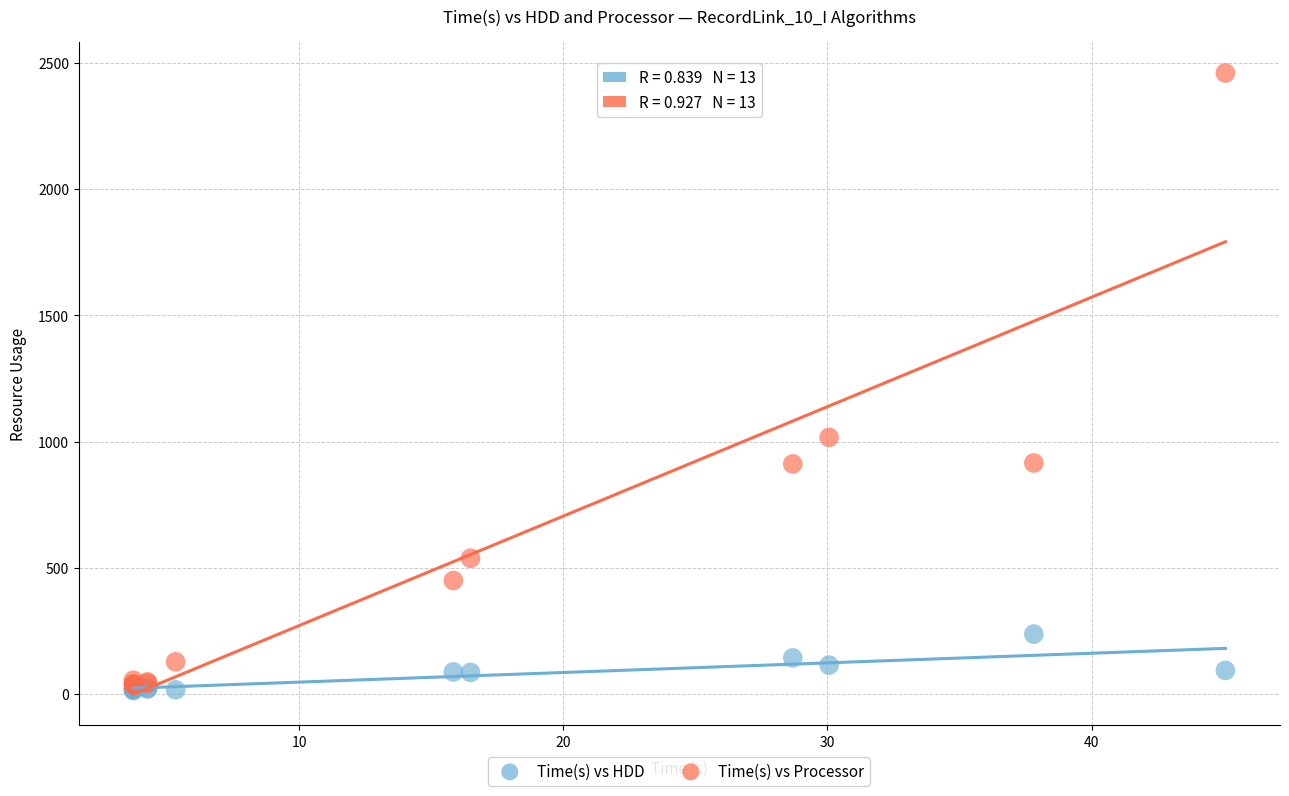

Which series contains the lowest Y value?

Time(s) vs HDD